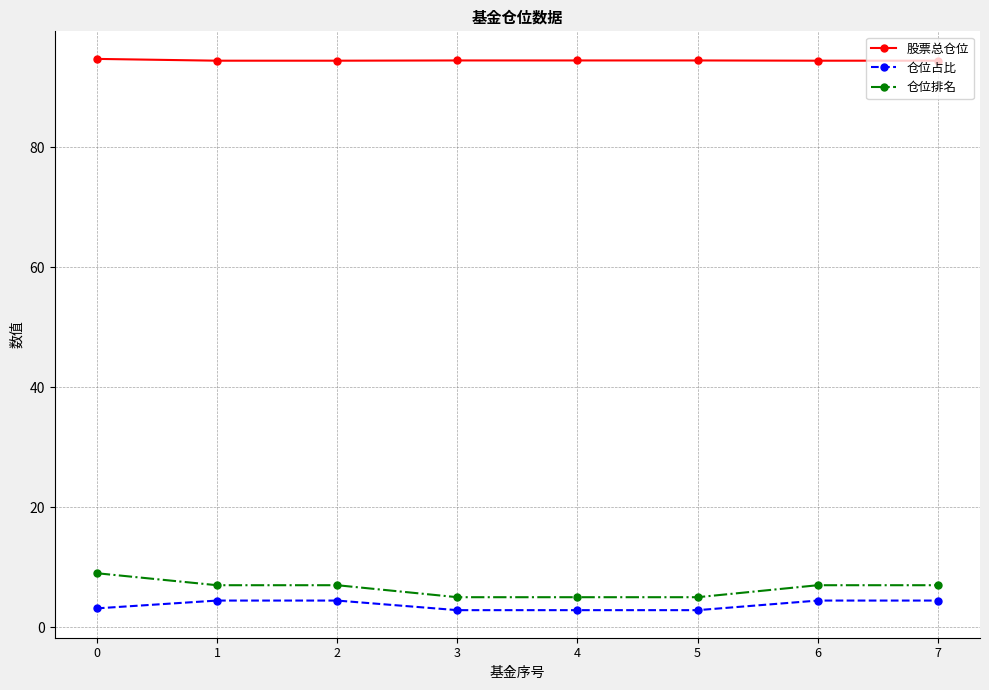

True or false: 仓位排名 and 股票总仓位 intersect in this chart.

False